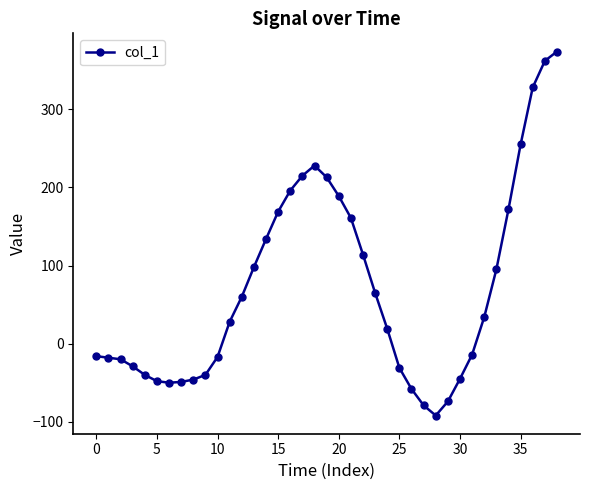

What is the average value?

70